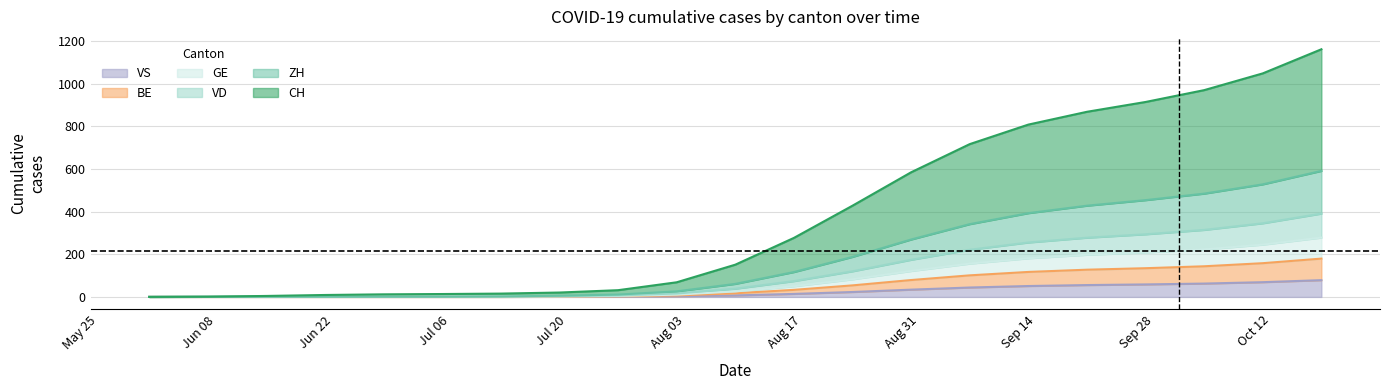

How many data points in CH are less than 151?

10